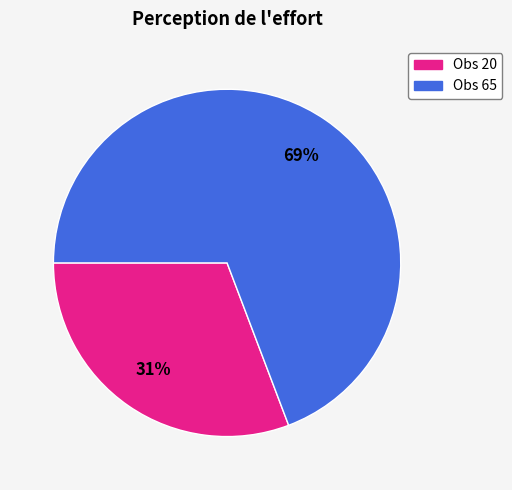

To the nearest percent, what is the average slice percentage?

50%